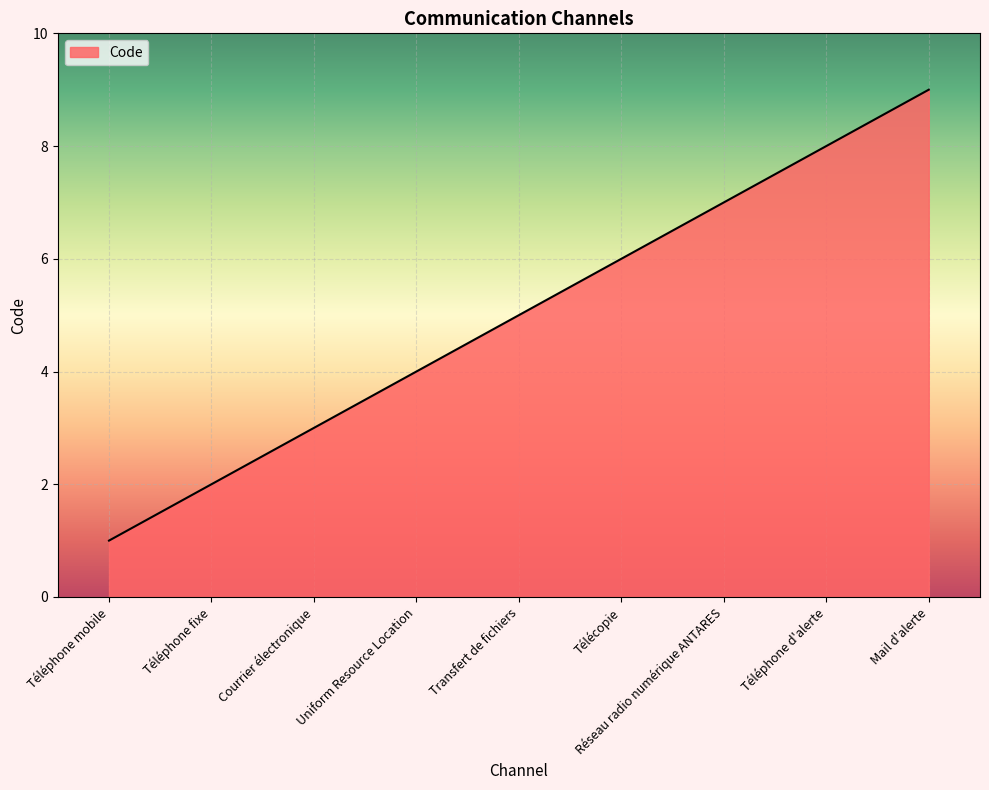

Rank the categories by value from highest to lowest.

Mail d'alerte, Téléphone d'alerte, Réseau radio numérique ANTARES, Télécopie, Transfert de fichiers, Uniform Resource Location, Courrier électronique, Téléphone fixe, Téléphone mobile